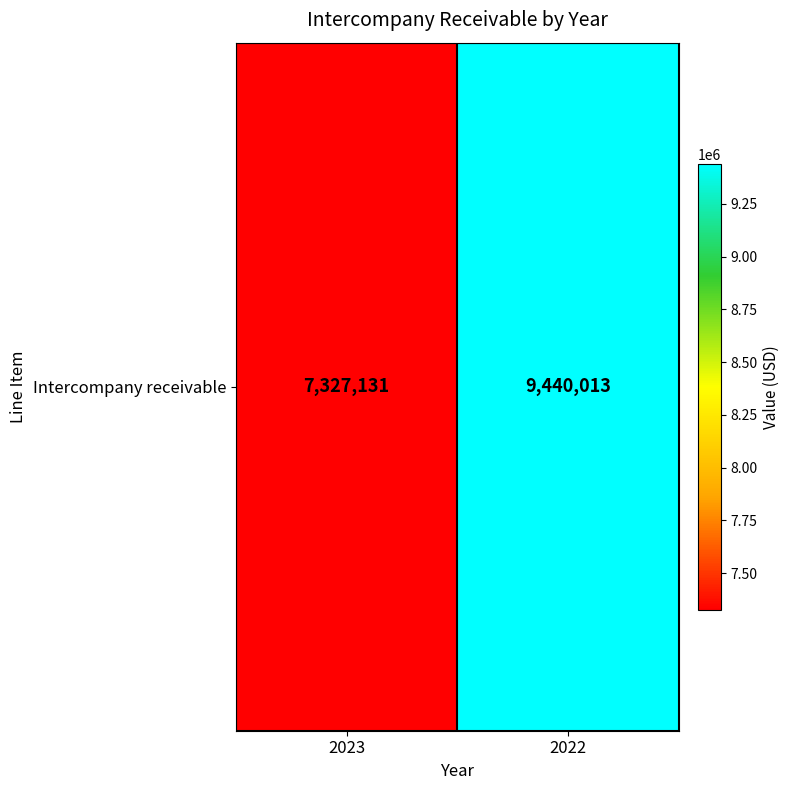

At which label is the value closest to 8383572?

2023